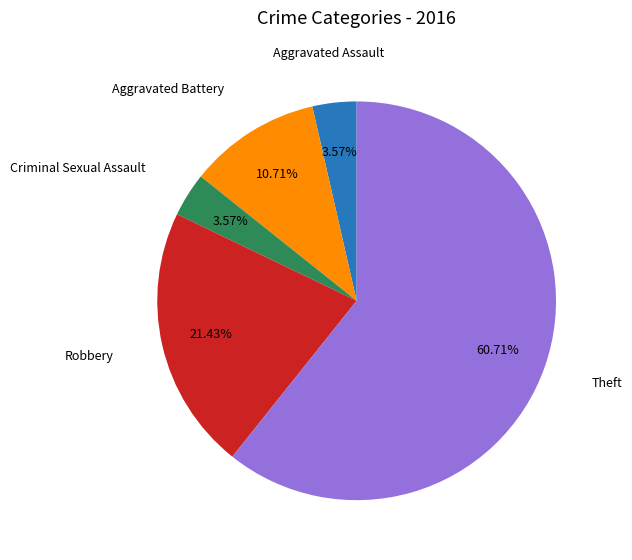

Which category has the biggest portion of the pie?

Theft